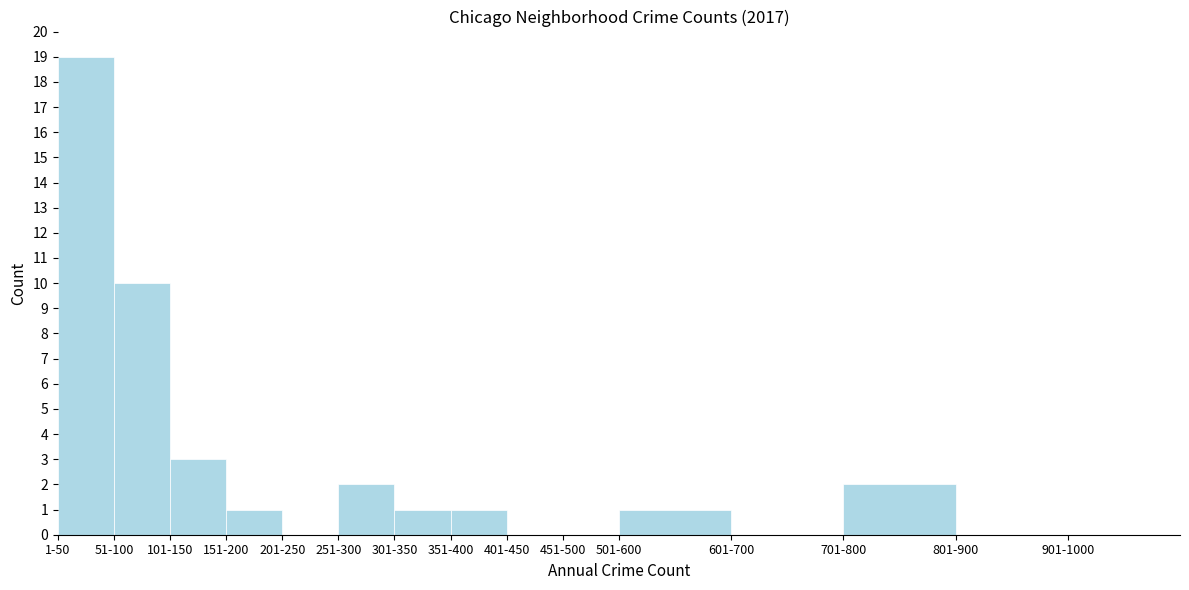

Reading right to left, what are all the values shown in this chart?

901-1000=0	801-900=0	701-800=2	601-700=0	501-600=1	451-500=0	401-450=0	351-400=1	301-350=1	251-300=2	201-250=0	151-200=1	101-150=3	51-100=10	1-50=19